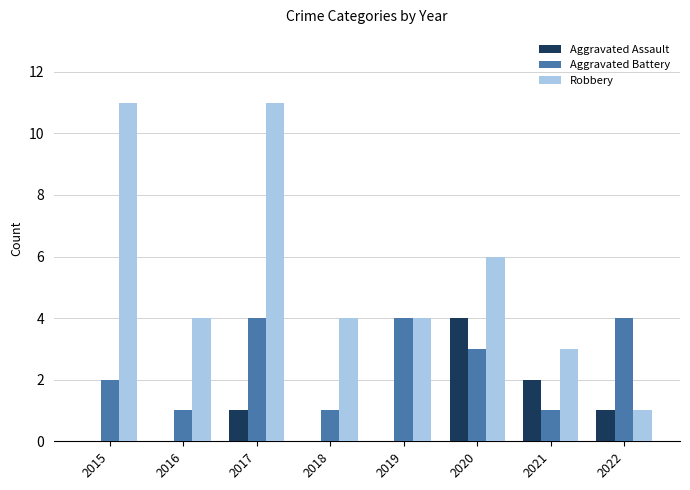

How many series are shown in this chart?

3